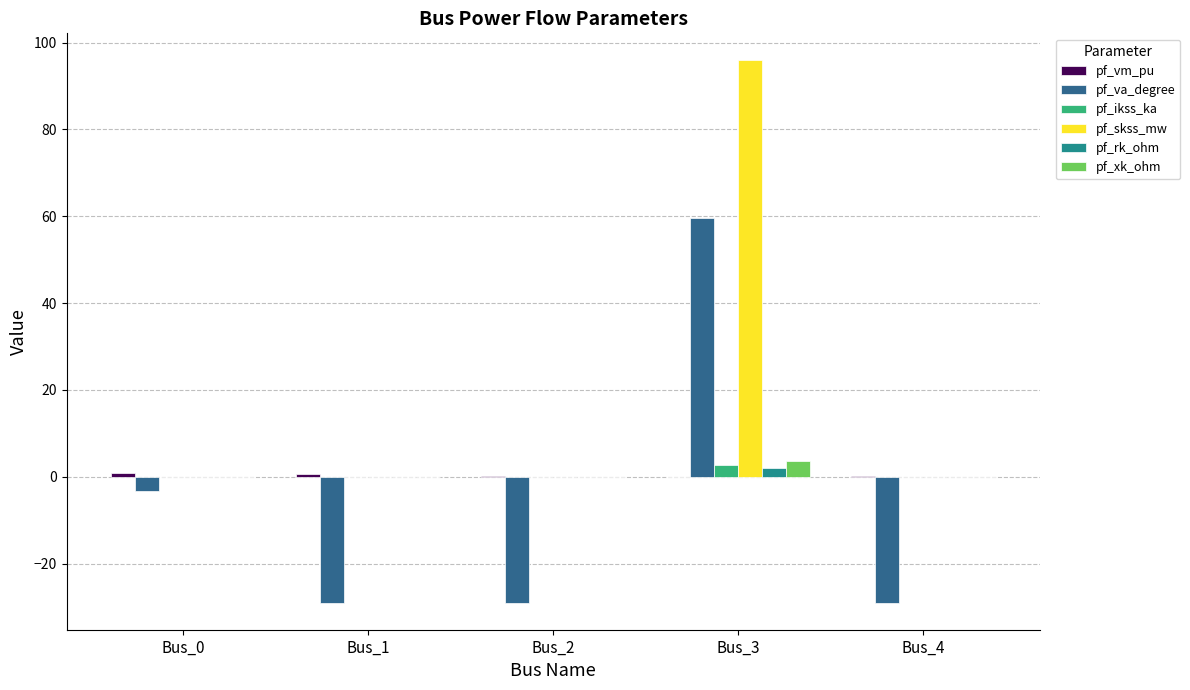

Which series has the largest total across all categories?

pf_skss_mw